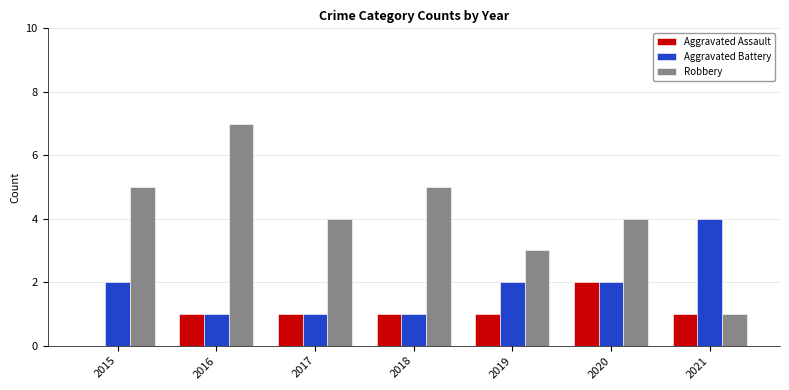

What is the spread (max minus min) of values at 2021?

3